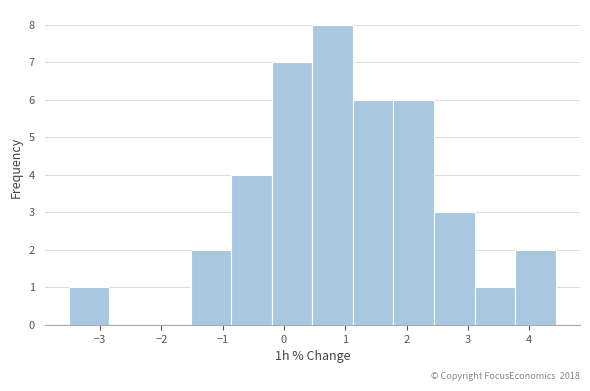

Which range on the x-axis has the tallest bar?

0.5 to 1.1